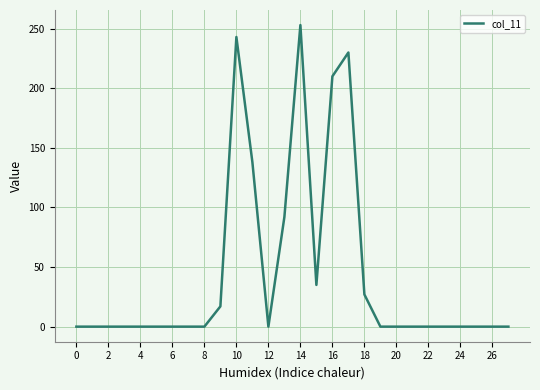

What is the greatest value displayed?

253